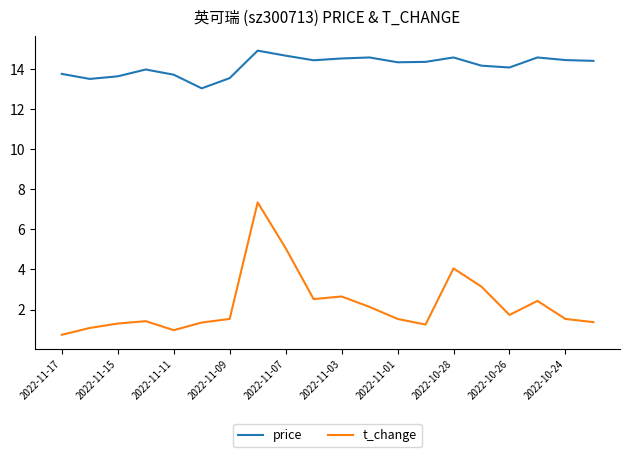

Which series has the largest total across all categories?

price